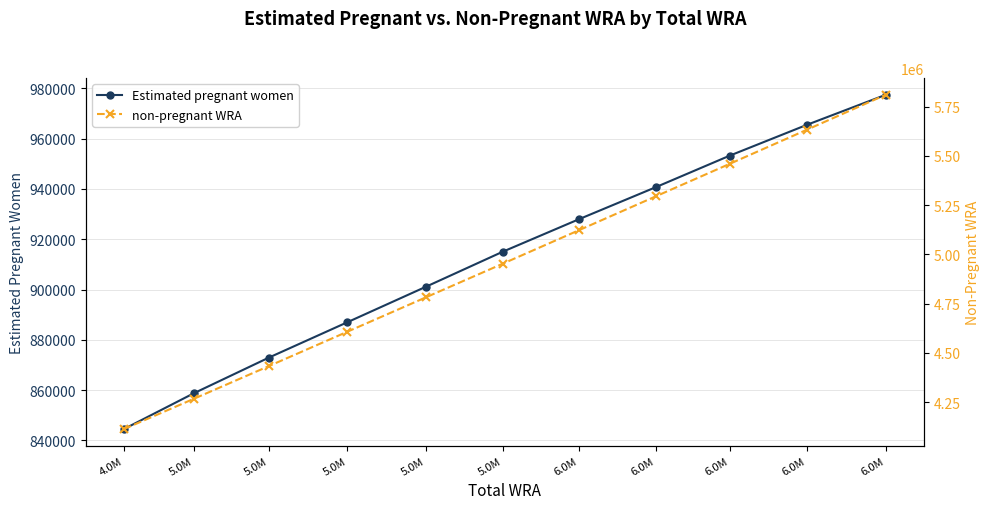

How many series are shown in this chart?

2